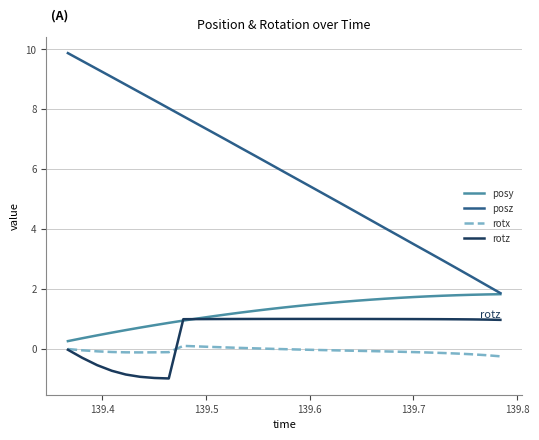

True or false: rotx and posy cross at least once.

False